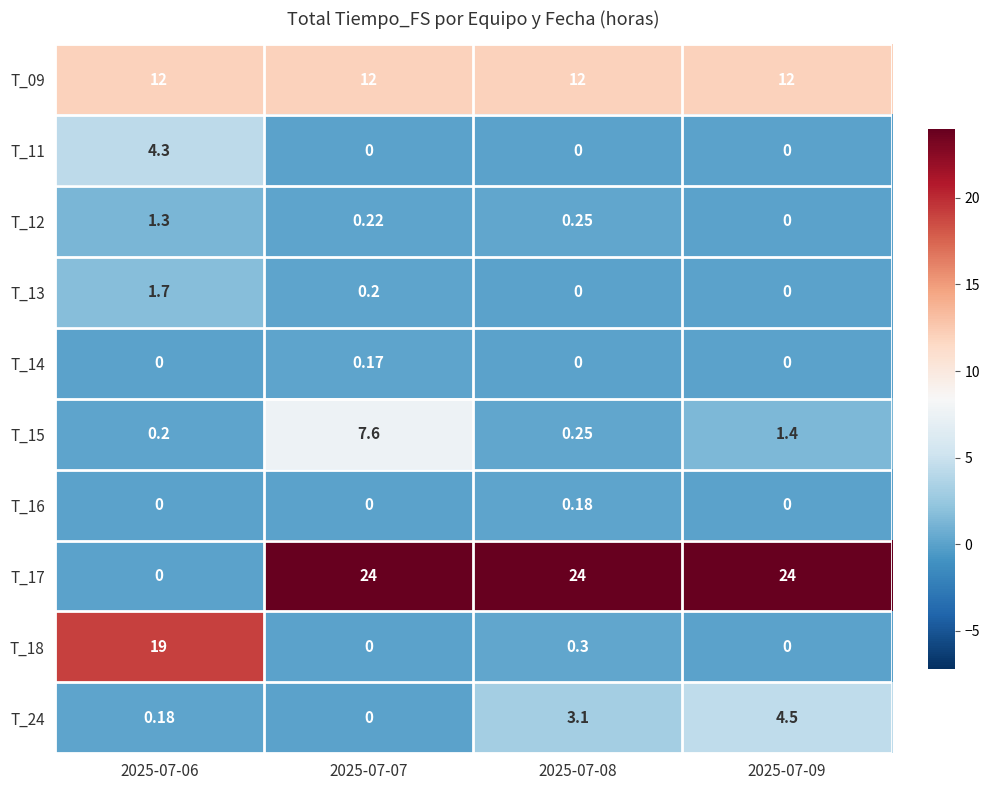

Is the value of T_18 at 2025-07-08 greater than the value of T_24 at 2025-07-09?

No